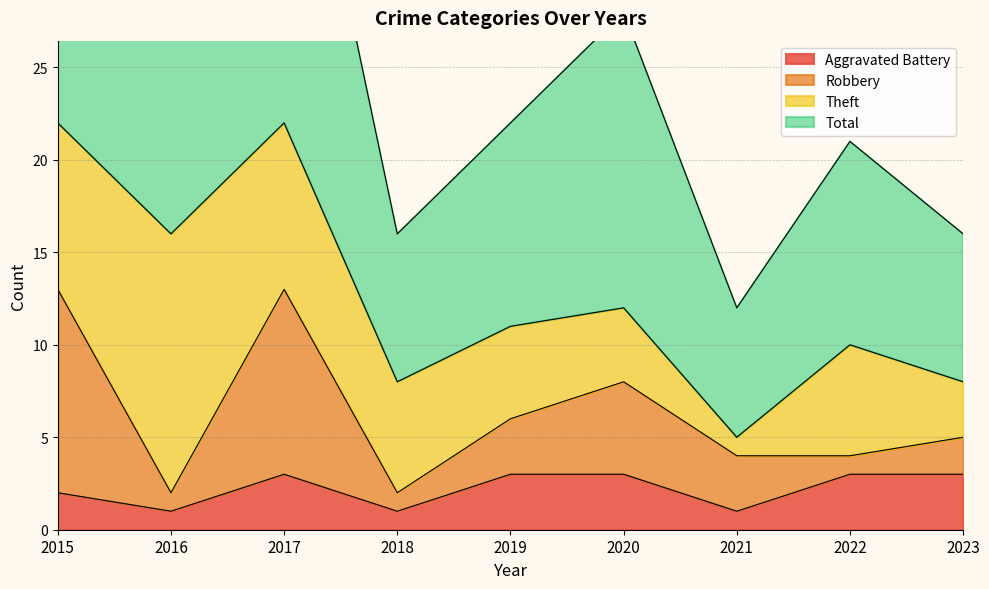

Does the chart display data point markers on the line(s)?

No